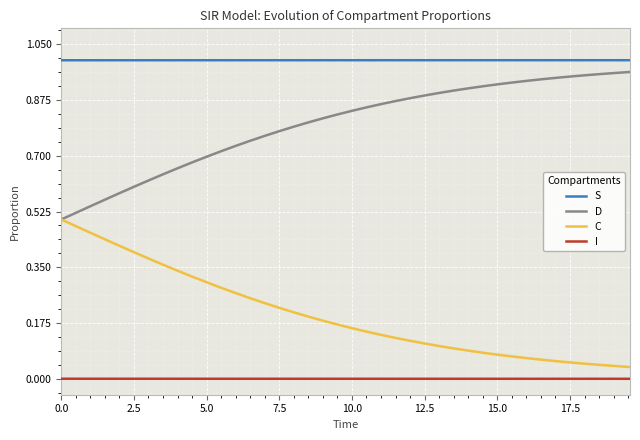

Which series has the largest total across all categories?

S